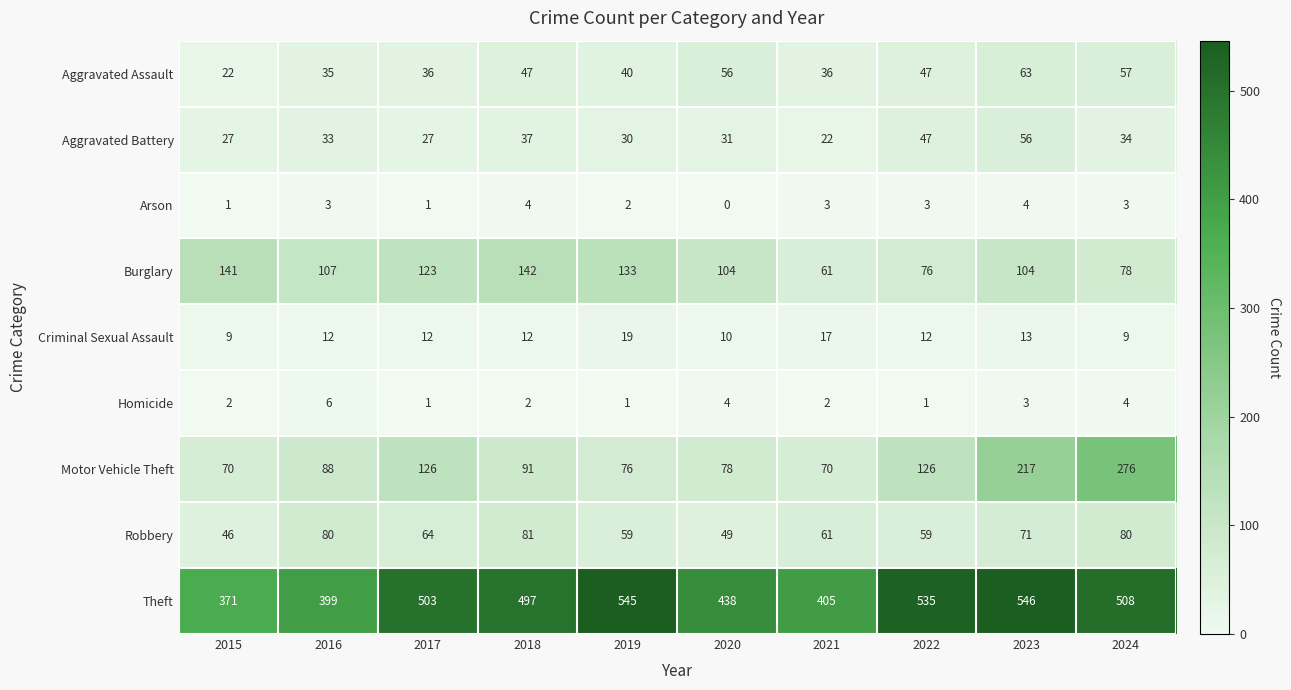

How many Criminal Sexual Assault values are between 10 and 13?

6